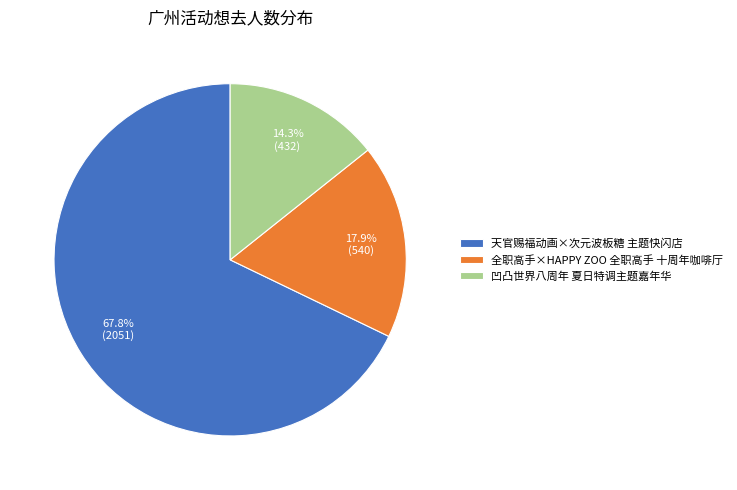

Count the number of slices in the pie.

3